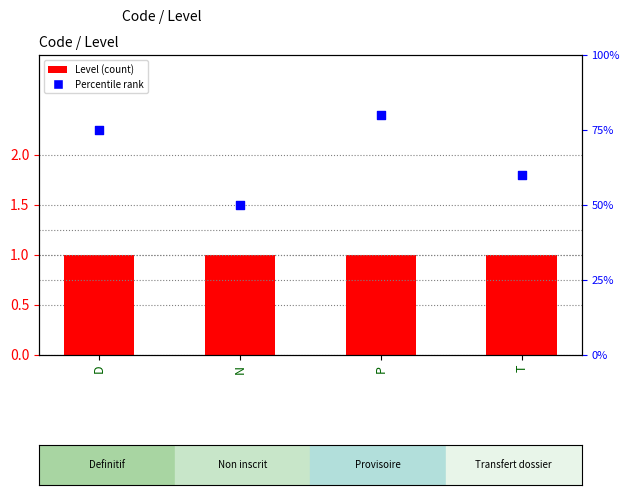

At how many categories does at least one series exceed 59?

3